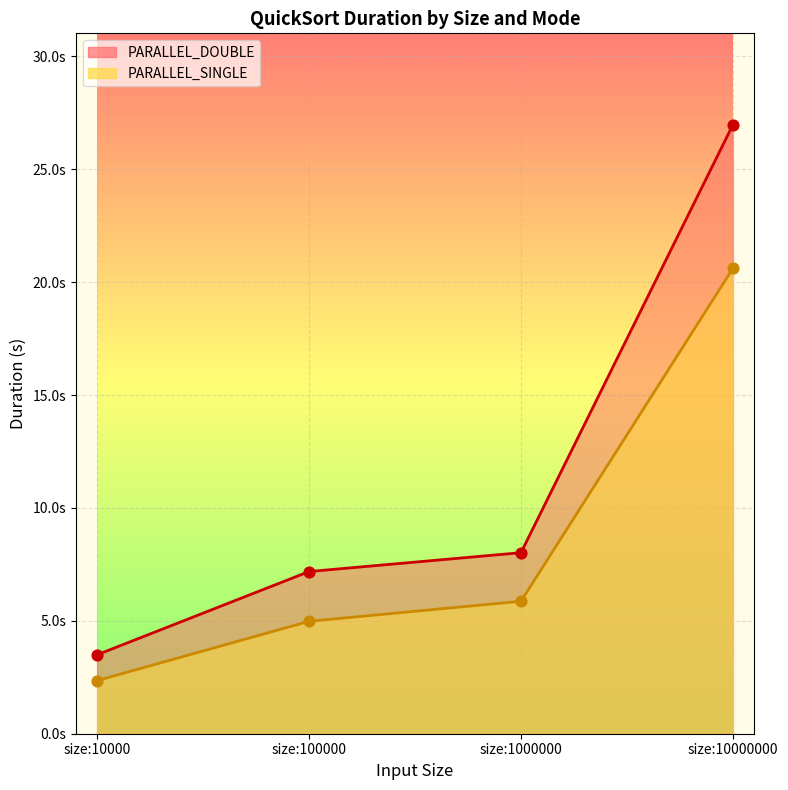

Is the value of PARALLEL_SINGLE at size:10000 greater than the value of PARALLEL_DOUBLE at size:10000000?

No